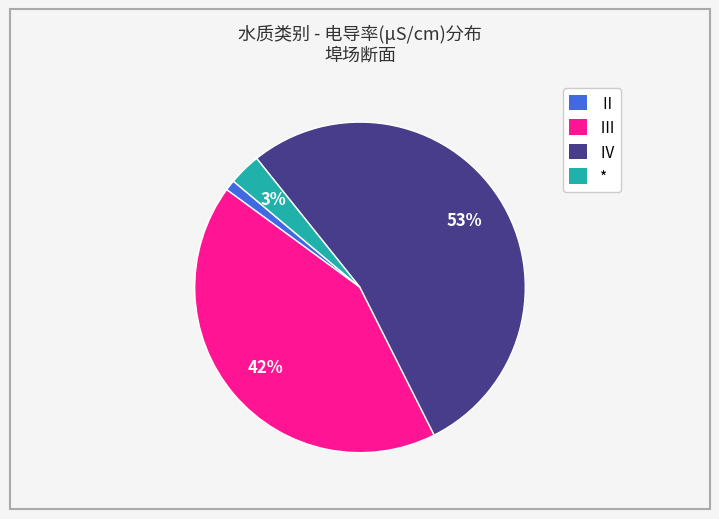

Do Ⅲ and * together represent more than half of the pie?

No